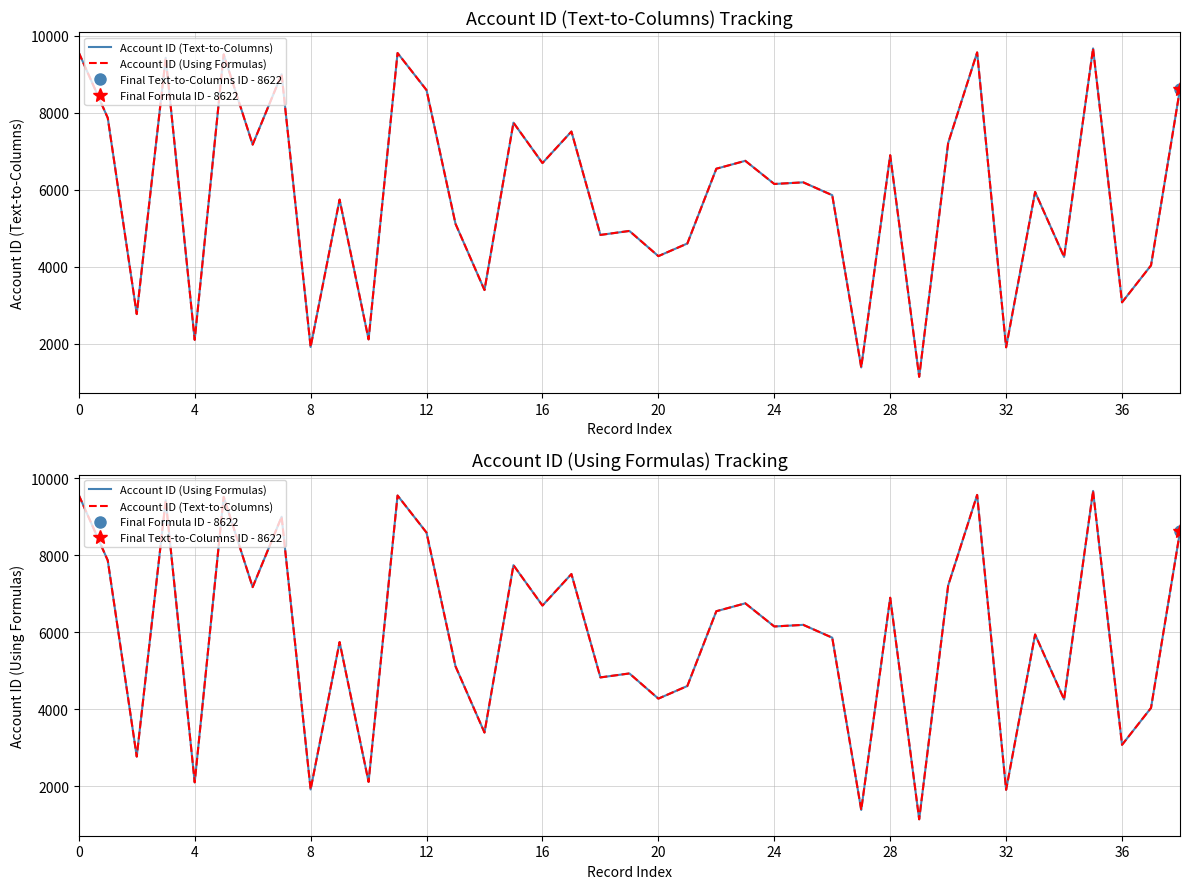

What are all the series names shown in the legend?

Account ID (Text-to-Columns), Account ID (Using Formulas)